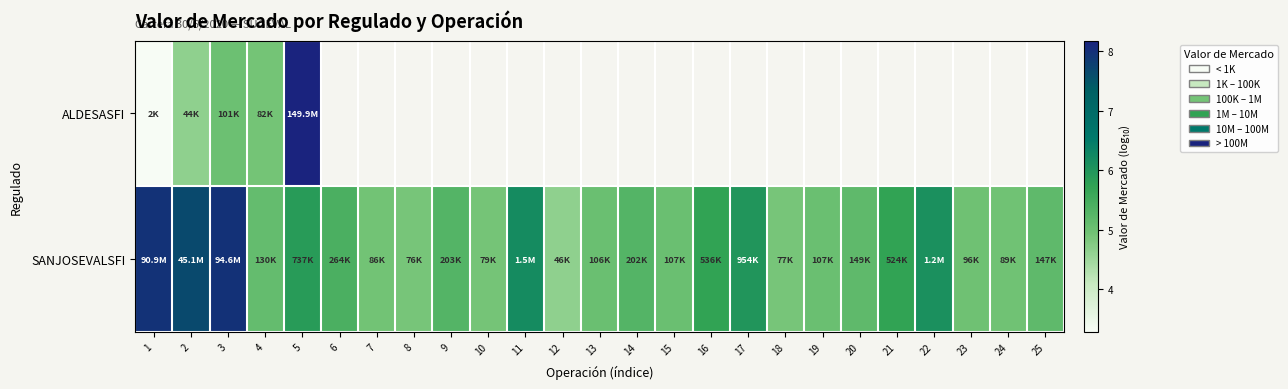

What value does the SANJOSEVALSFI series have at 16?

5.7